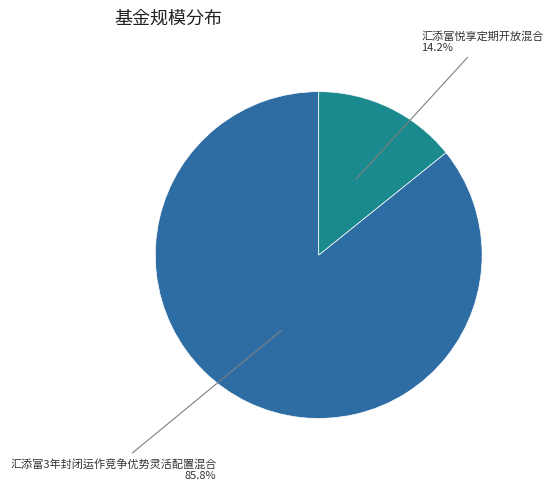

Which has a higher value, 汇添富3年封闭运作竞争优势灵活配置混合 or 汇添富悦享定期开放混合?

汇添富3年封闭运作竞争优势灵活配置混合